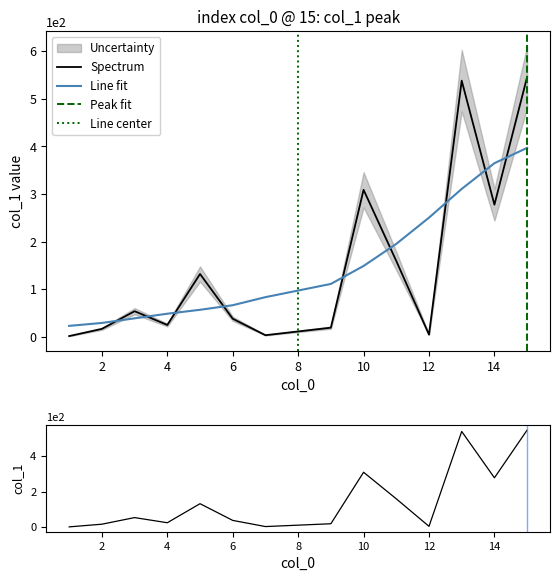

What is the highest value of the Line fit series?

397.1